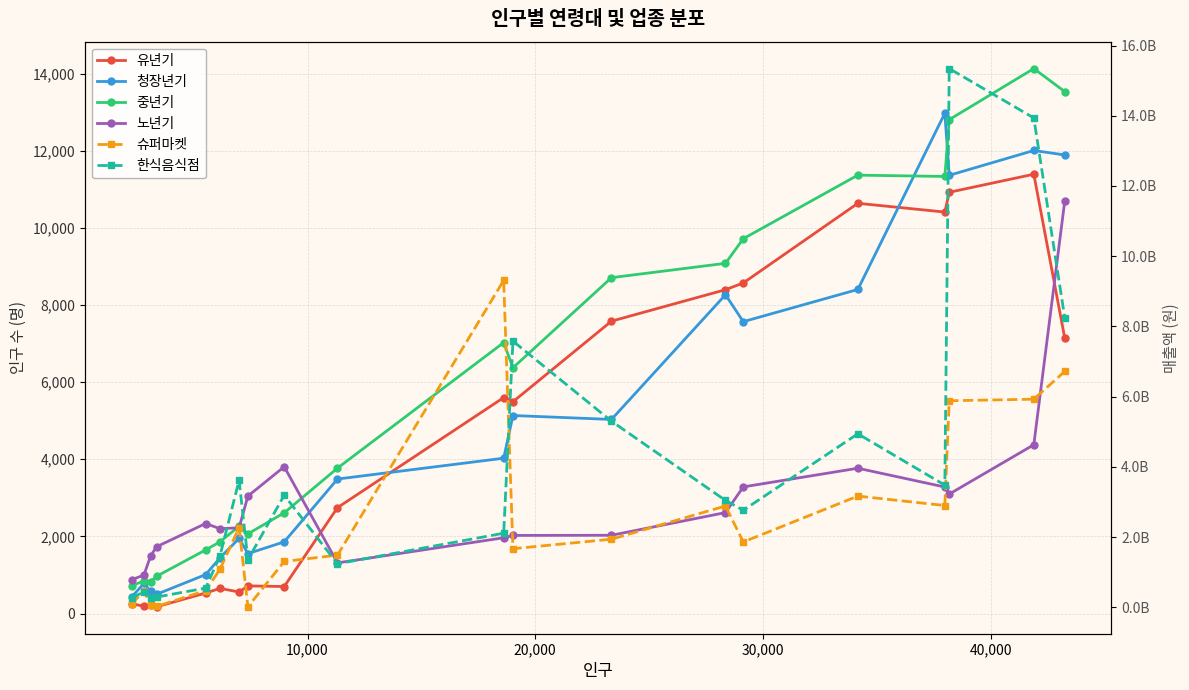

What is the maximum value for 노년기?

10708